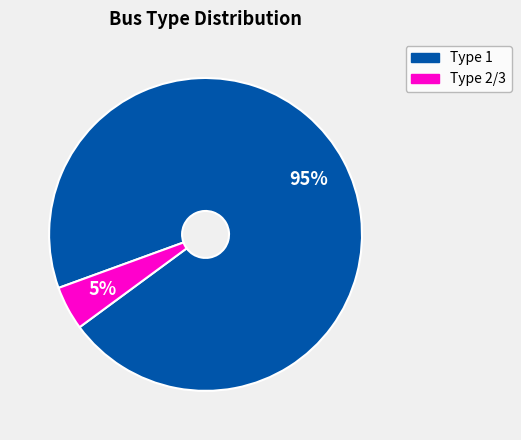

Is there any slice that represents more than half of the pie?

Yes